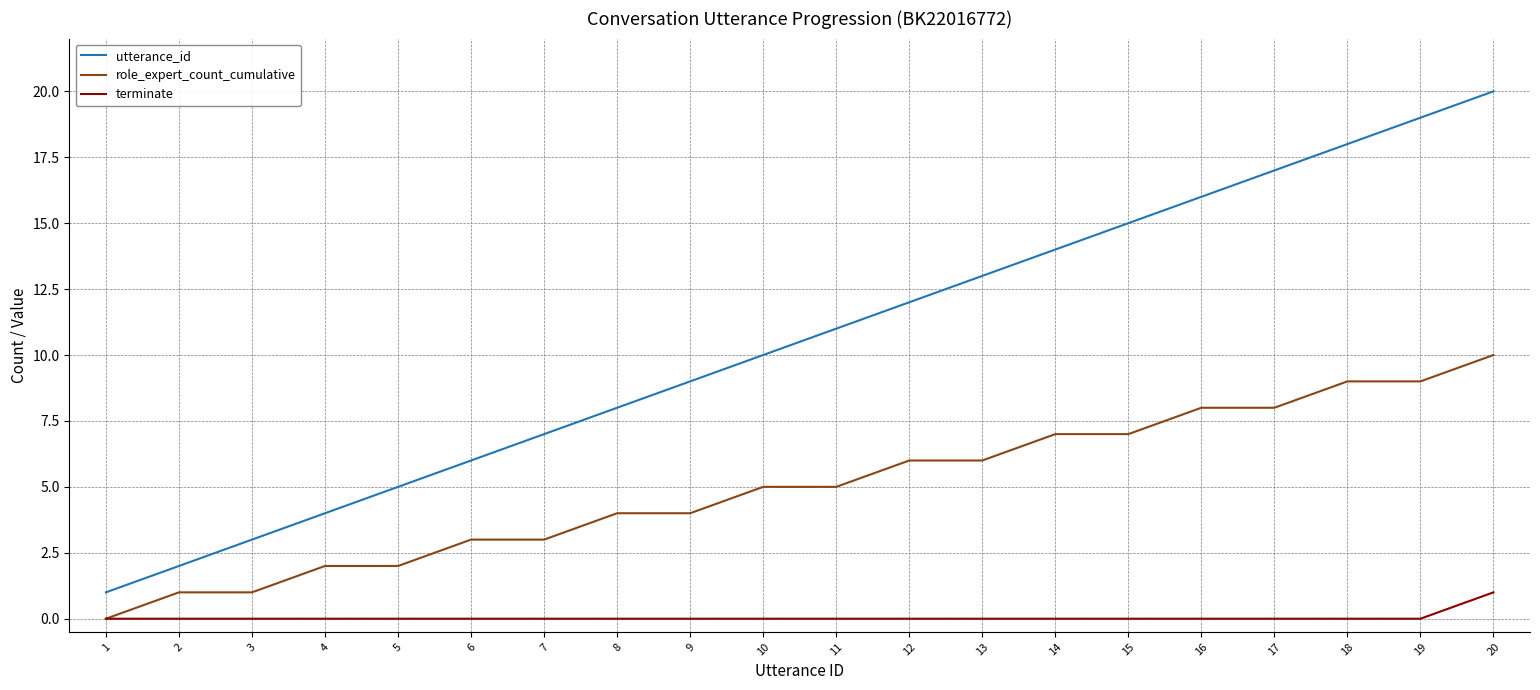

True or false: utterance_id has more than 1 interior local peaks.

False